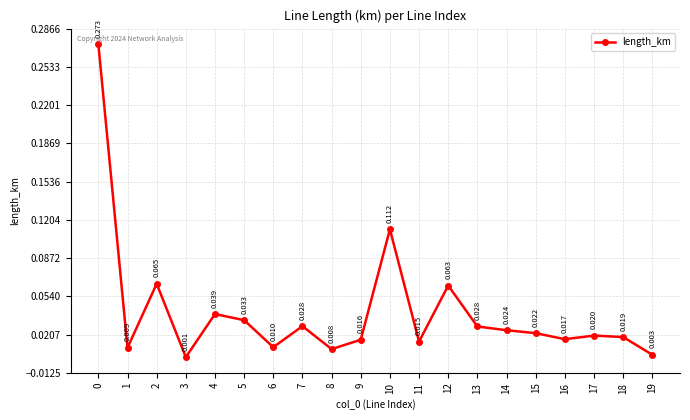

True or false: there are more than 2 points higher than both neighbors.

True